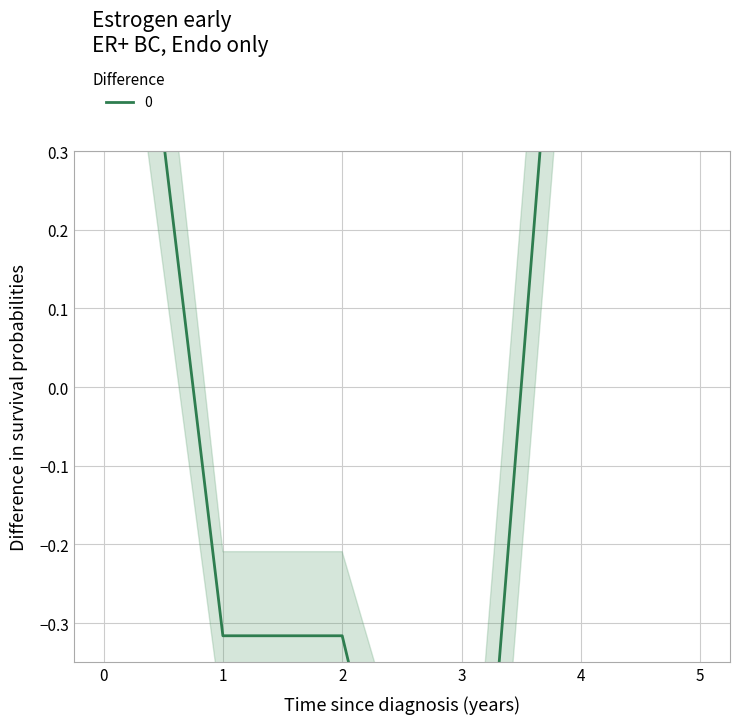

True or false: the data has more than 0 interior local peaks.

False